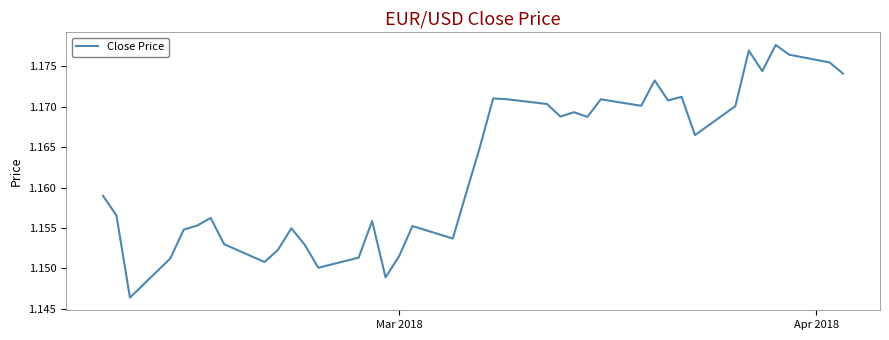

What is the minimum value shown in the chart?

1.1